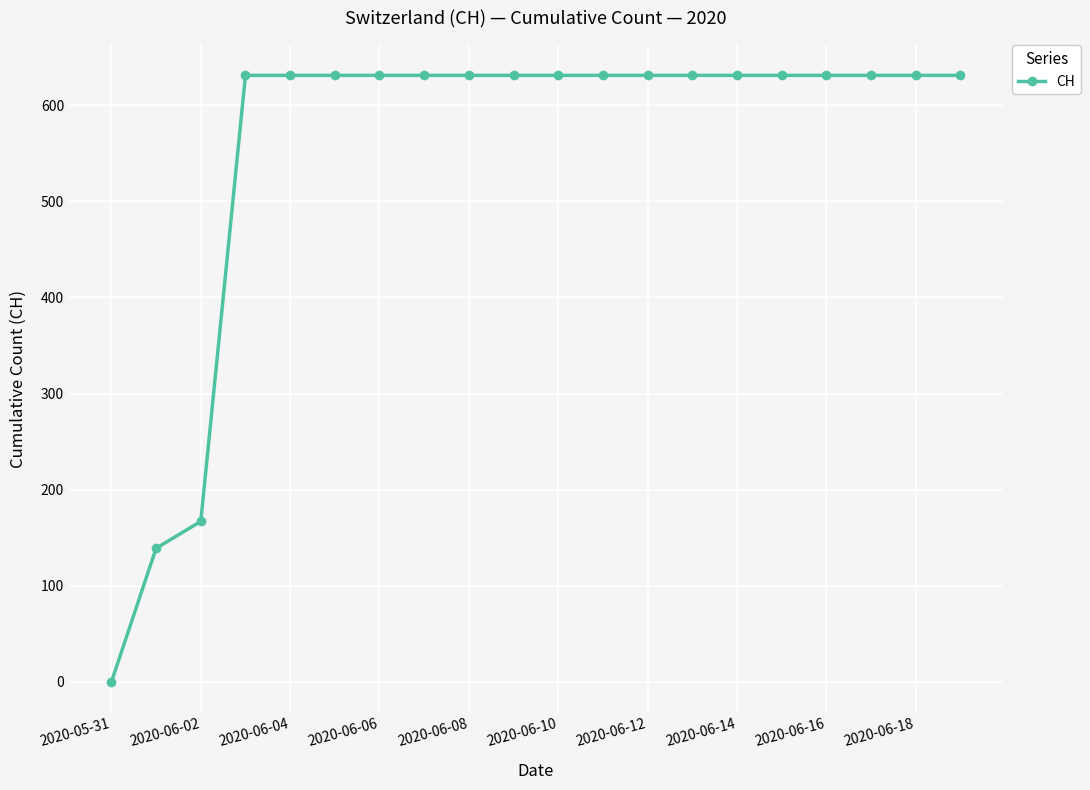

What is the difference between the maximum and second lowest values?

492